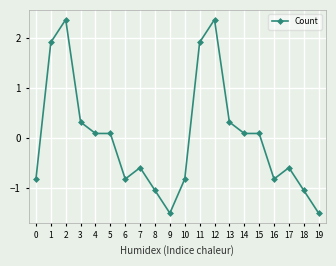

True or false: the data shows -0.8 at 16.

True